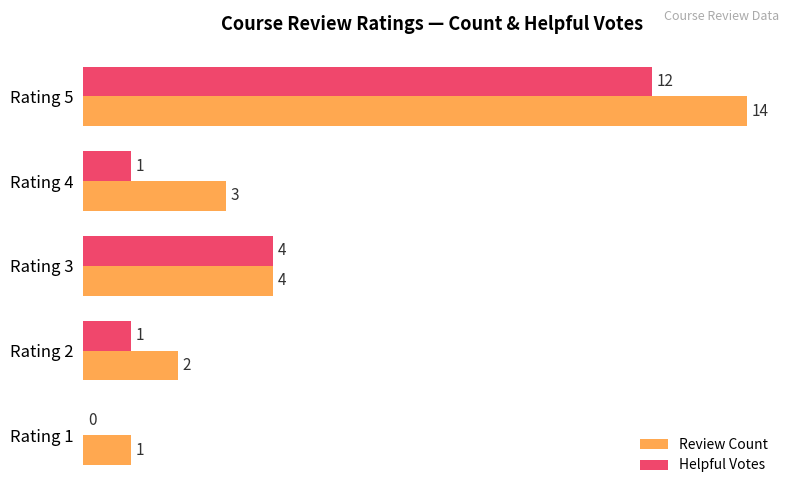

Where is Helpful Votes nearest to the value 6?

Rating 3